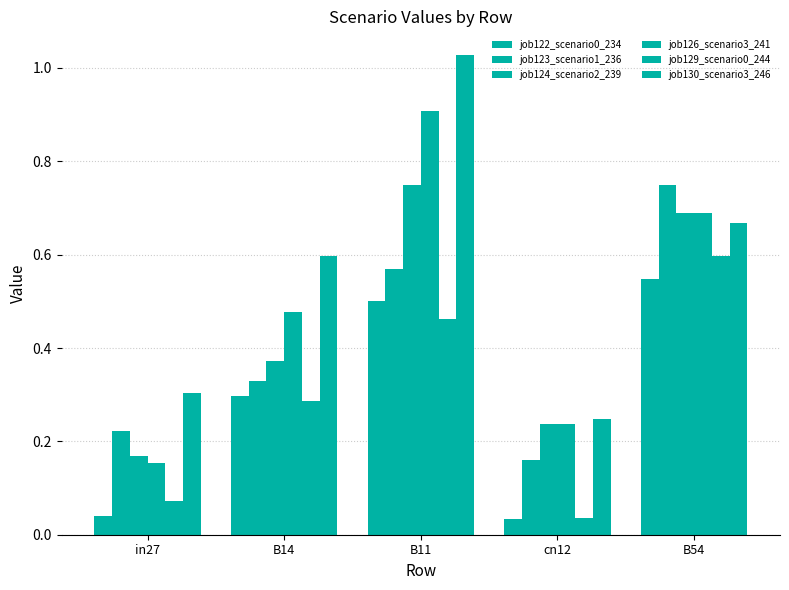

How many bars are there in total?

30